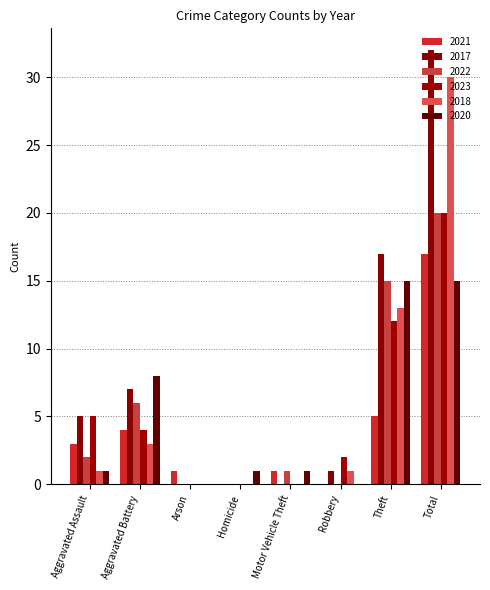

The value of 2023 at Total is 11. True or false?

False